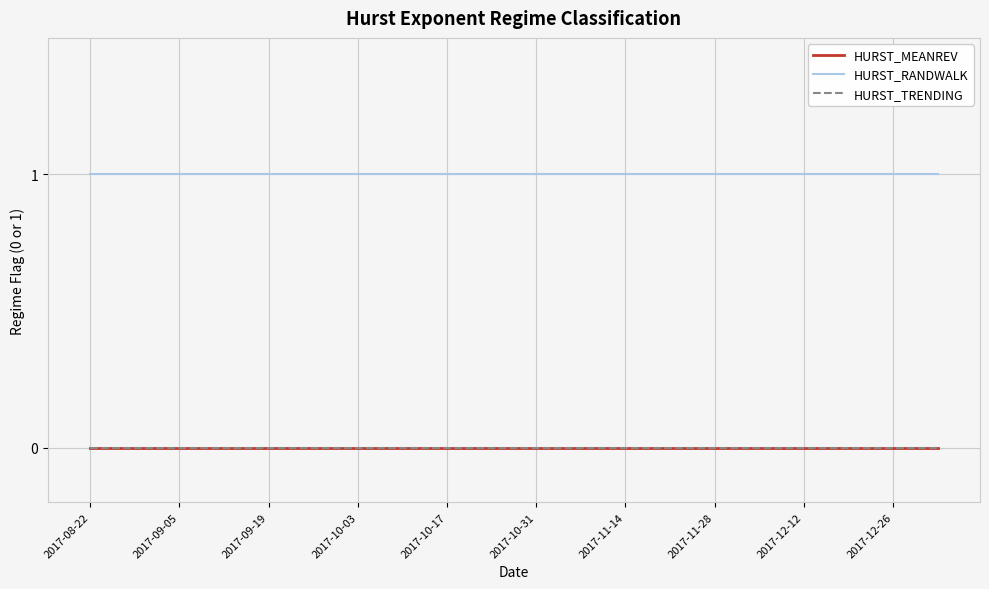

True or false: HURST_TRENDING and HURST_MEANREV intersect in this chart.

False